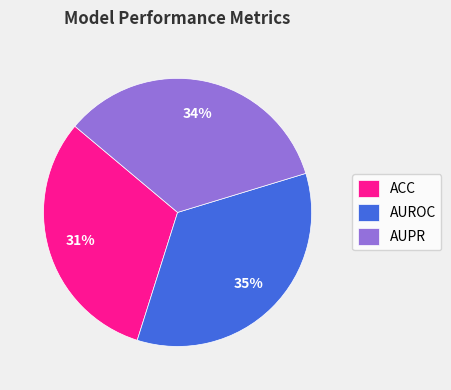

Is it true that AUPR is 34% of the pie?

True